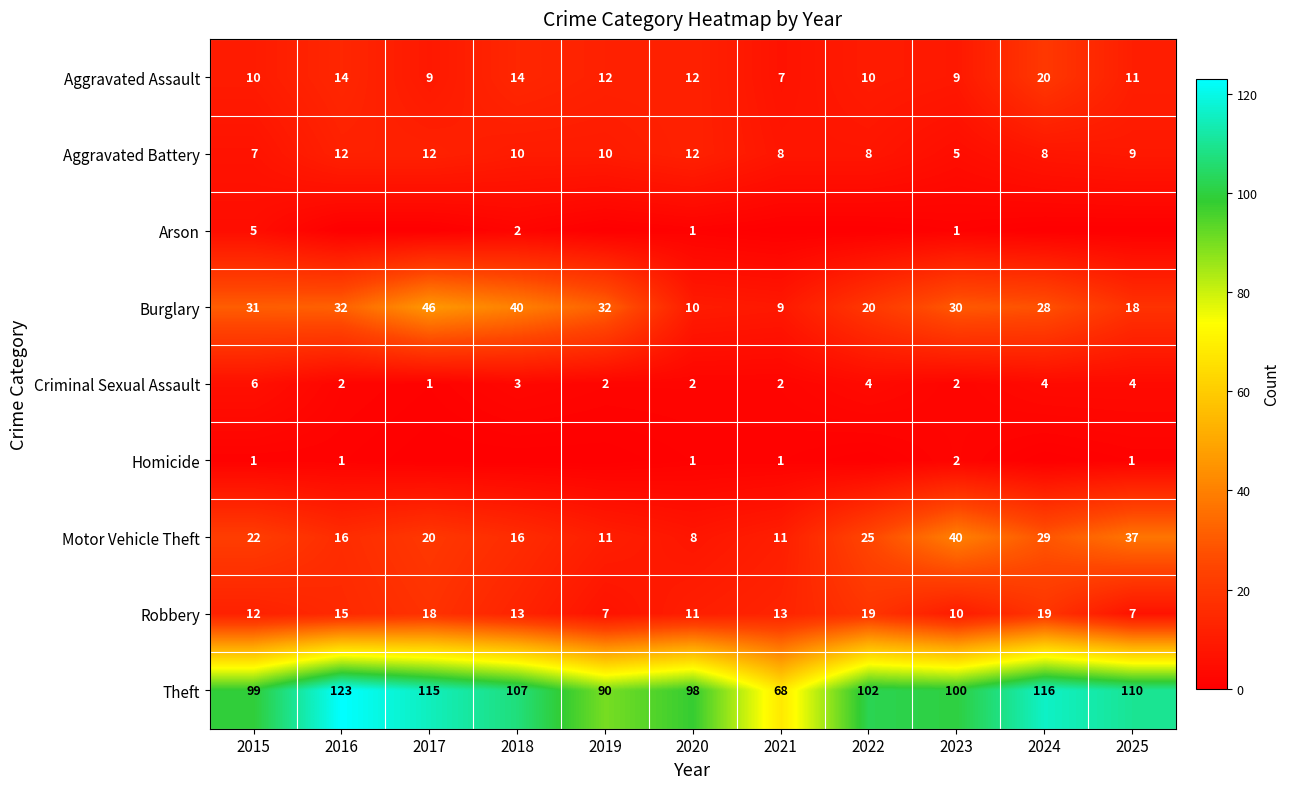

What value does the Criminal Sexual Assault series have at 2022?

4